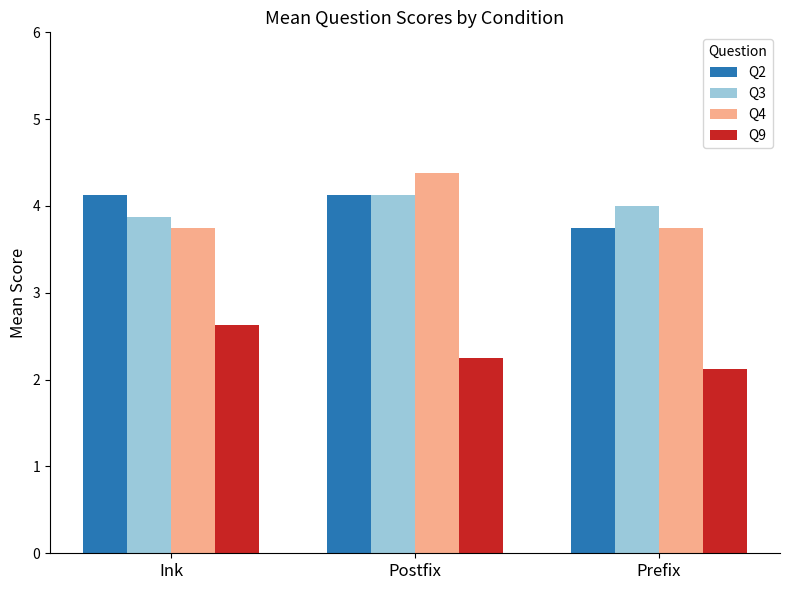

What is the difference between the maximum and minimum values in the Q9 series?

0.5